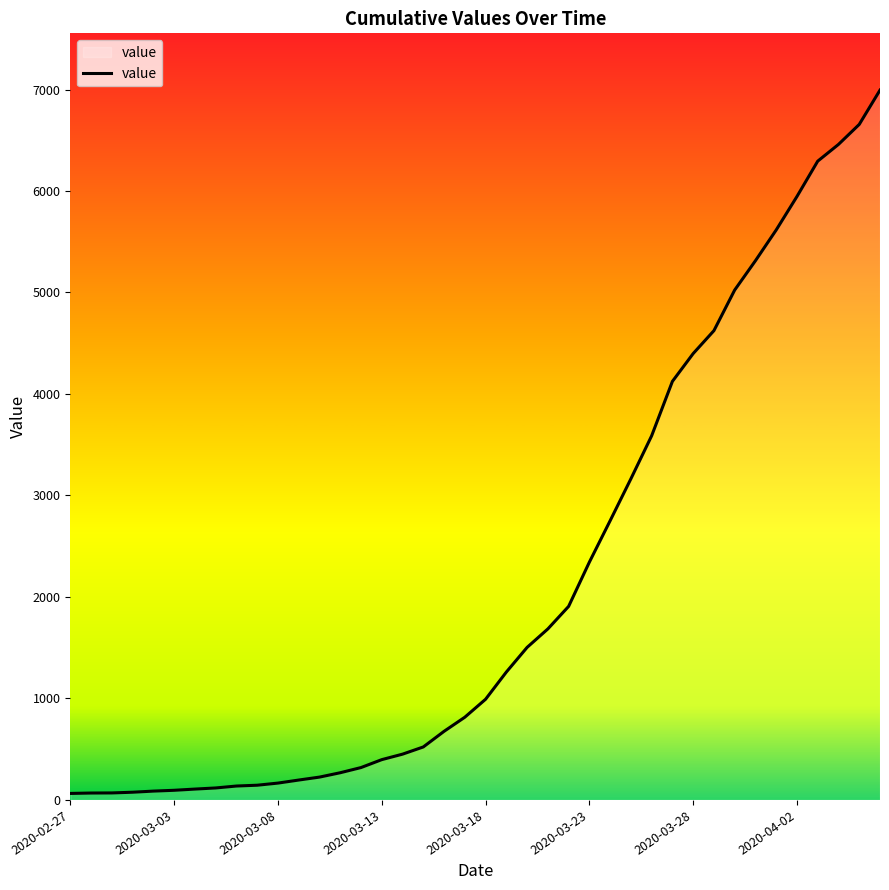

What is the greatest value displayed?

6994